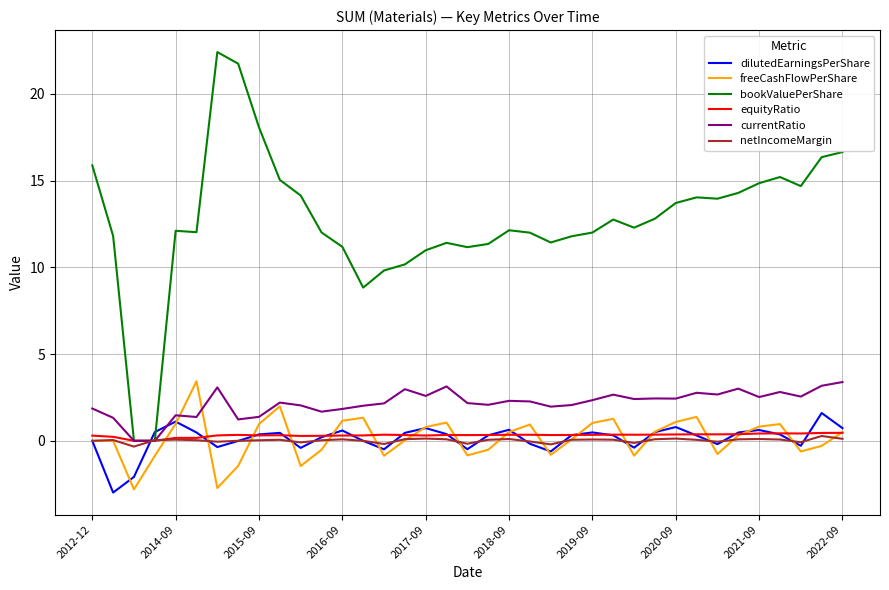

What is the greatest value displayed?

22.4